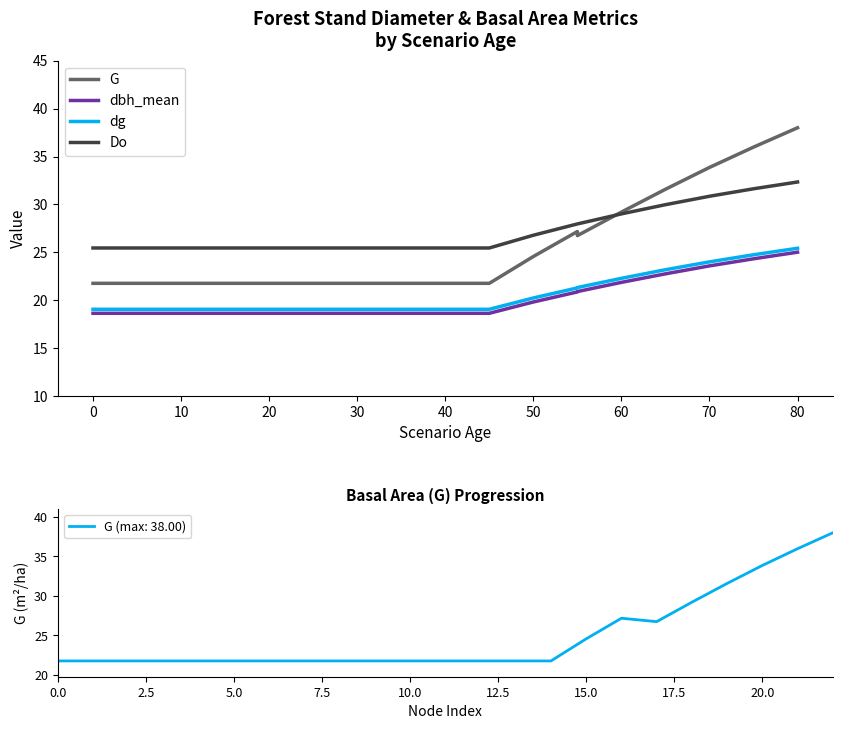

What is the minimum value for dg?

19.1